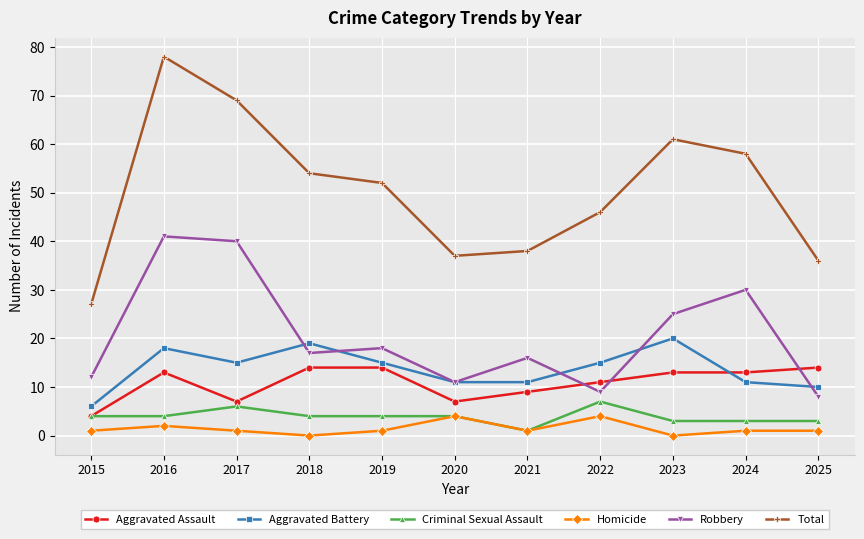

Which series has the largest total across all categories?

Total